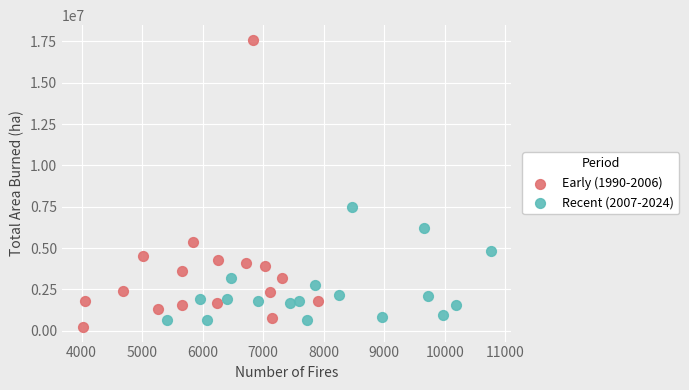

Which series has the widest spread of Y values?

Early (1990-2006)